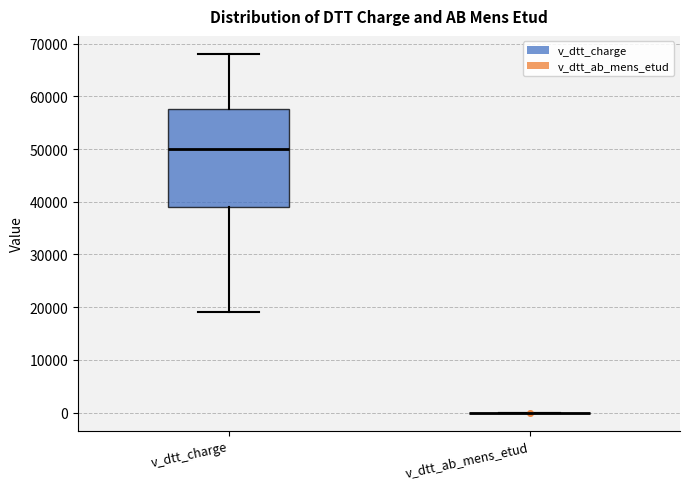

Reading left to right, read every box against the y-axis: the position of its median line, the range the box covers, and the ends of its whiskers. The values are not printed on the chart, so give them approximately, as read against the axis.

v_dtt_charge: median 50000, box 39000 to 58000, whiskers 19000 to 68000
v_dtt_ab_mens_etud: box collapsed to a line at 0, whiskers 0 to 0